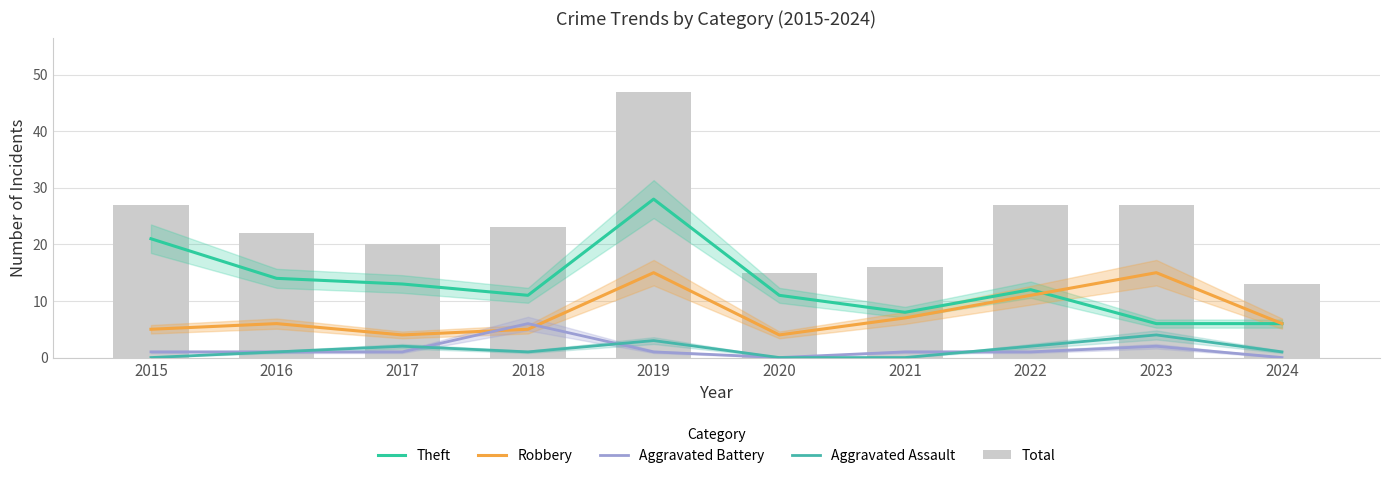

The Aggravated Assault series shows 1 at 2024. True or false?

True